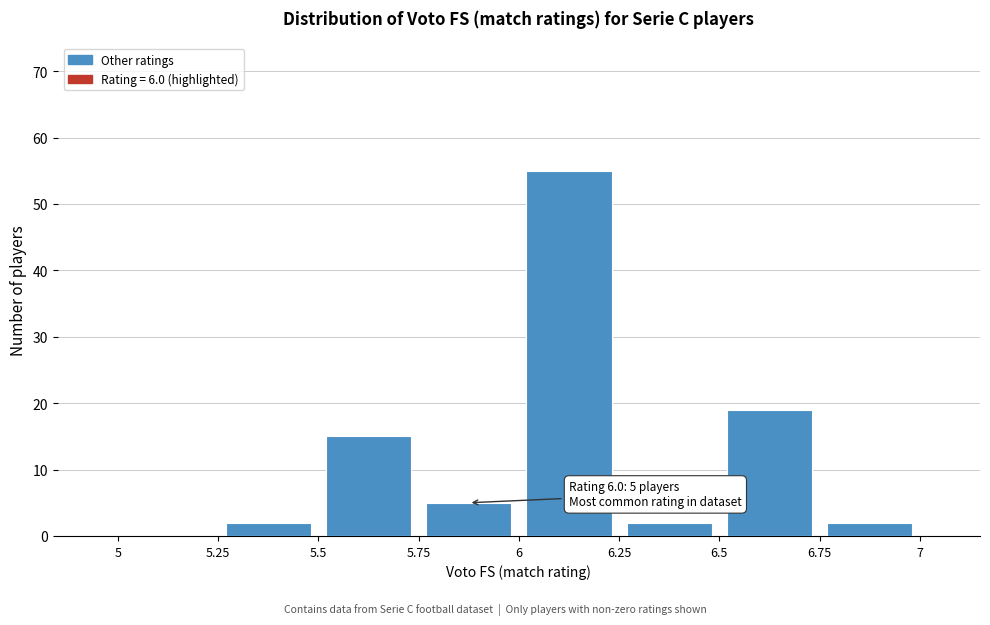

Over which range of the x-axis is the bar tallest?

6 to 6.25